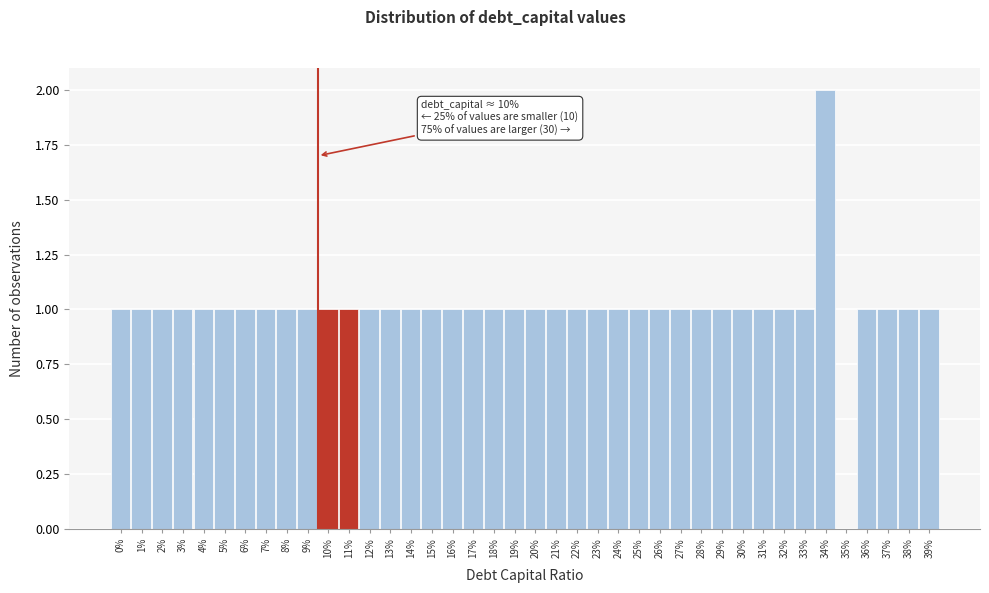

Approximately how many times larger is the value at 1% compared to 34%?

0.5